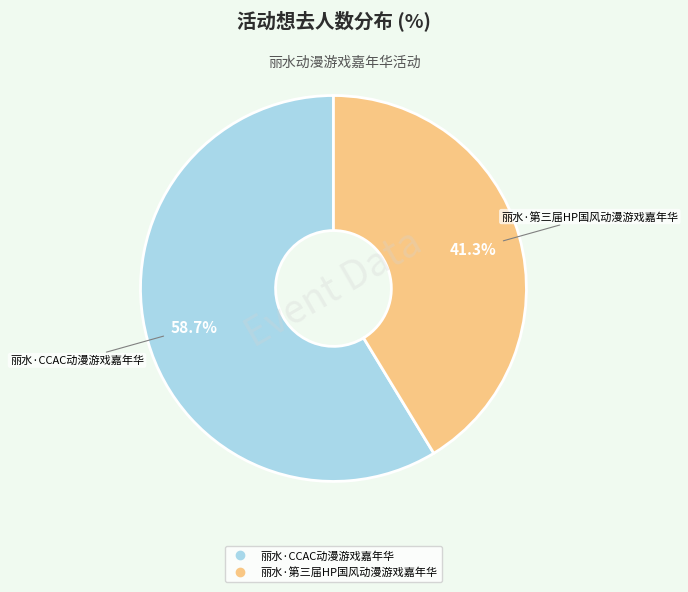

Do 丽水·第三届HP国风动漫游戏嘉年华 and 丽水·CCAC动漫游戏嘉年华 together represent more than half of the pie?

Yes